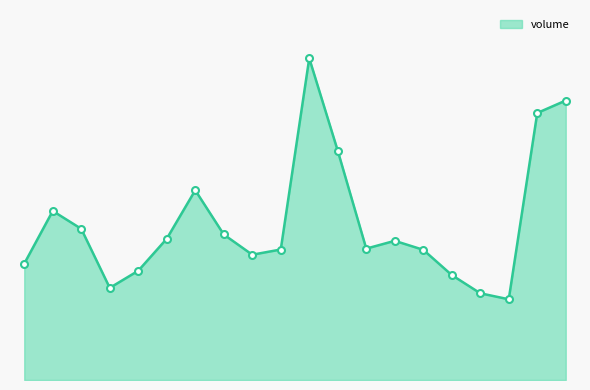

Rank the categories by value from lowest to highest.

2022-11-28, 2022-11-25, 2022-11-08, 2022-11-24, 2022-11-09, 2022-11-03, 2022-11-15, 2022-11-23, 2022-11-16, 2022-11-21, 2022-11-22, 2022-11-10, 2022-11-14, 2022-11-07, 2022-11-04, 2022-11-11, 2022-11-18, 2022-11-29, 2022-11-30, 2022-11-17